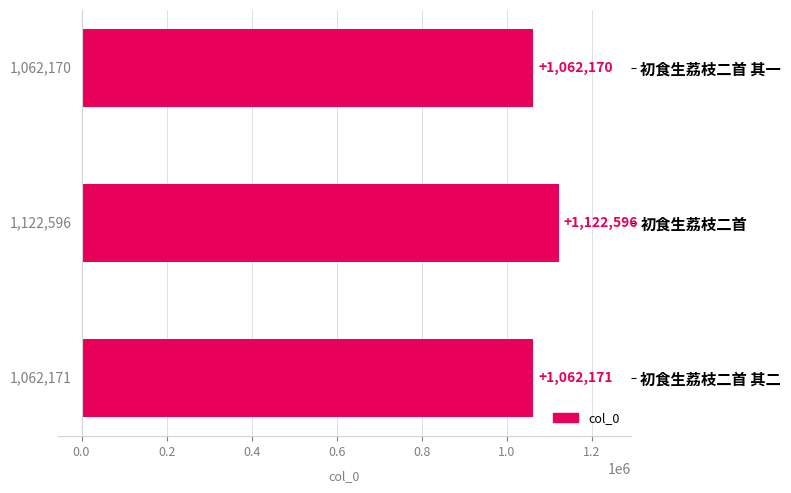

What is the average value?

1082312